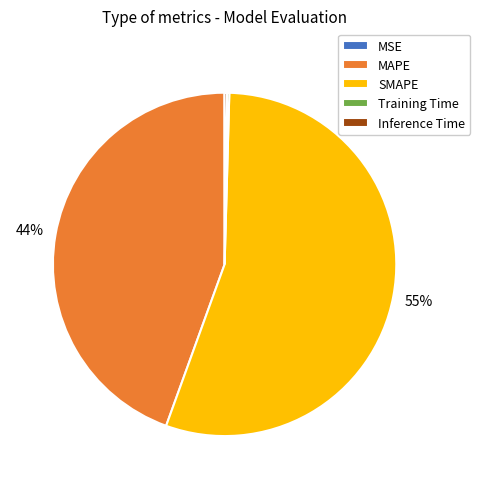

Which slice represents more than half of the pie?

SMAPE